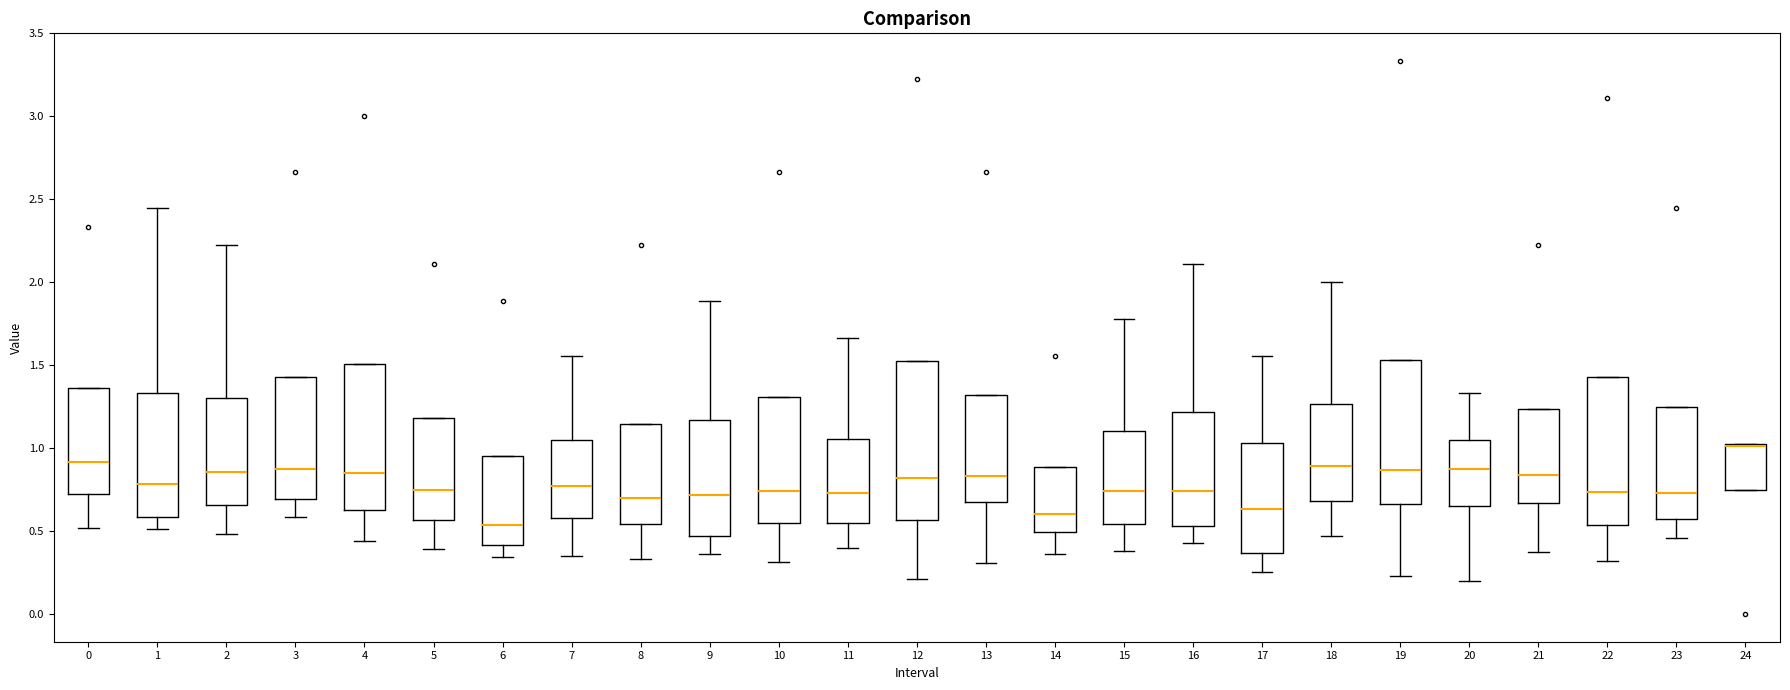

Reading left to right, read every box against the y-axis: the position of its median line, the range the box covers, and the ends of its whiskers. The values are not printed on the chart, so give them approximately, as read against the axis.

0: median 0.90, box 0.70 to 1.35, whiskers 0.50 to 1.35
1: median 0.80, box 0.60 to 1.35, whiskers 0.50 to 2.45
2: median 0.85, box 0.65 to 1.30, whiskers 0.50 to 2.20
3: median 0.85, box 0.70 to 1.45, whiskers 0.60 to 1.45
4: median 0.85, box 0.65 to 1.50, whiskers 0.45 to 1.50
5: median 0.75, box 0.55 to 1.20, whiskers 0.40 to 1.20
6: median 0.55, box 0.40 to 0.95, whiskers 0.35 to 0.95
7: median 0.75, box 0.60 to 1.05, whiskers 0.35 to 1.55
8: median 0.70, box 0.55 to 1.15, whiskers 0.35 to 1.15
9: median 0.70, box 0.45 to 1.15, whiskers 0.35 to 1.90
10: median 0.75, box 0.55 to 1.30, whiskers 0.30 to 1.30
11: median 0.75, box 0.55 to 1.05, whiskers 0.40 to 1.65
12: median 0.80, box 0.55 to 1.50, whiskers 0.20 to 1.50
13: median 0.85, box 0.70 to 1.30, whiskers 0.30 to 1.30
14: median 0.60, box 0.50 to 0.90, whiskers 0.35 to 0.90
15: median 0.75, box 0.55 to 1.10, whiskers 0.40 to 1.80
16: median 0.75, box 0.55 to 1.20, whiskers 0.45 to 2.10
17: median 0.65, box 0.35 to 1.05, whiskers 0.25 to 1.55
18: median 0.90, box 0.70 to 1.25, whiskers 0.45 to 2.00
19: median 0.85, box 0.65 to 1.55, whiskers 0.25 to 1.55
20: median 0.90, box 0.65 to 1.05, whiskers 0.20 to 1.35
21: median 0.85, box 0.65 to 1.25, whiskers 0.40 to 1.25
22: median 0.75, box 0.55 to 1.45, whiskers 0.30 to 1.45
23: median 0.75, box 0.55 to 1.25, whiskers 0.45 to 1.25
24: median 1.00 (drawn on the box's upper edge), box 0.75 to 1.05, whiskers 0.75 to 1.05